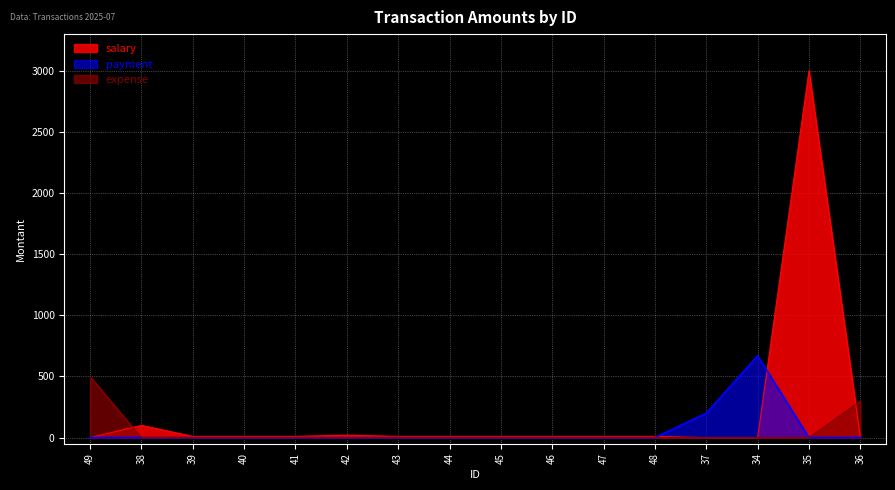

At which category is the sum across all series the highest?

35